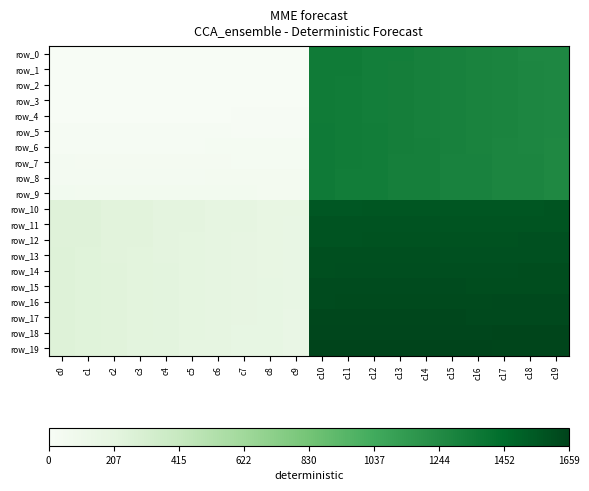

How many categories are shown in the chart?

20